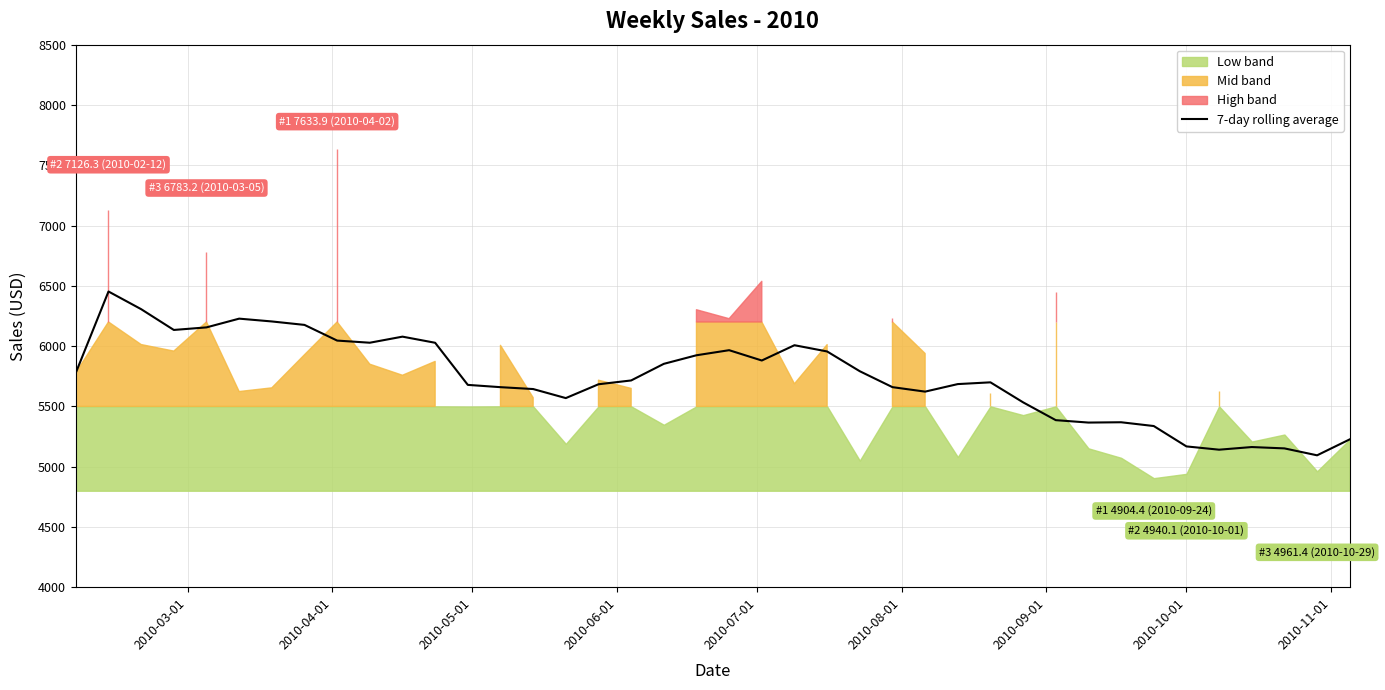

What is the lowest value of the 7-day rolling average series?

5093.8